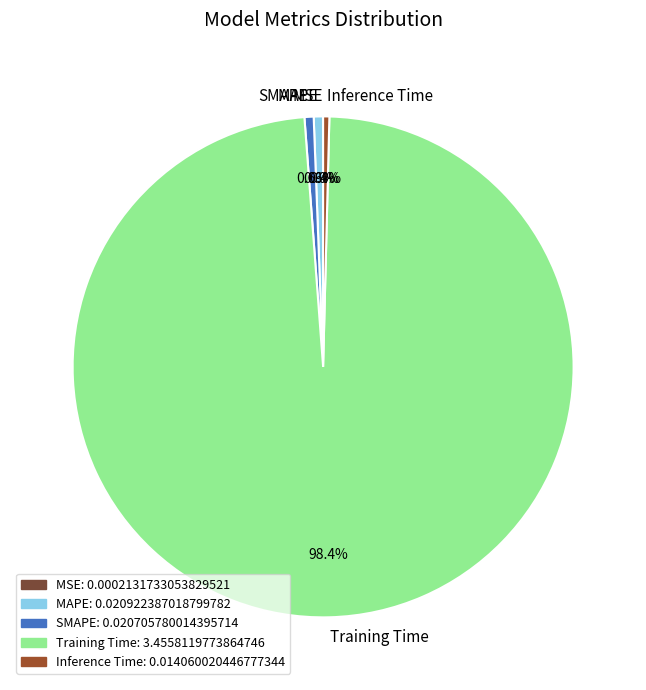

What is the majority slice?

Training Time